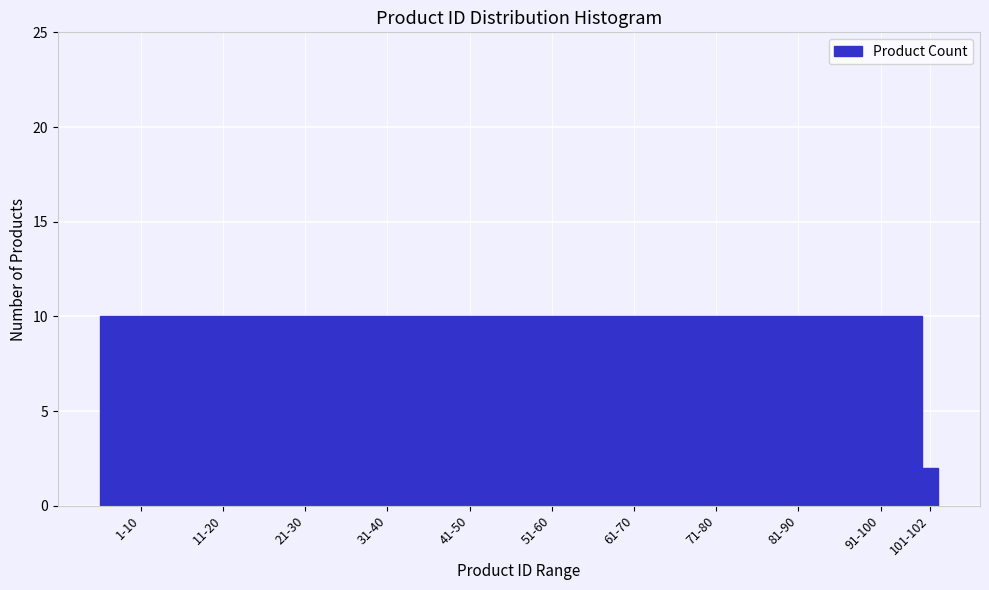

Reading left to right, extract all data points from this chart.

10	10	10	10	10	10	10	10	10	10	2